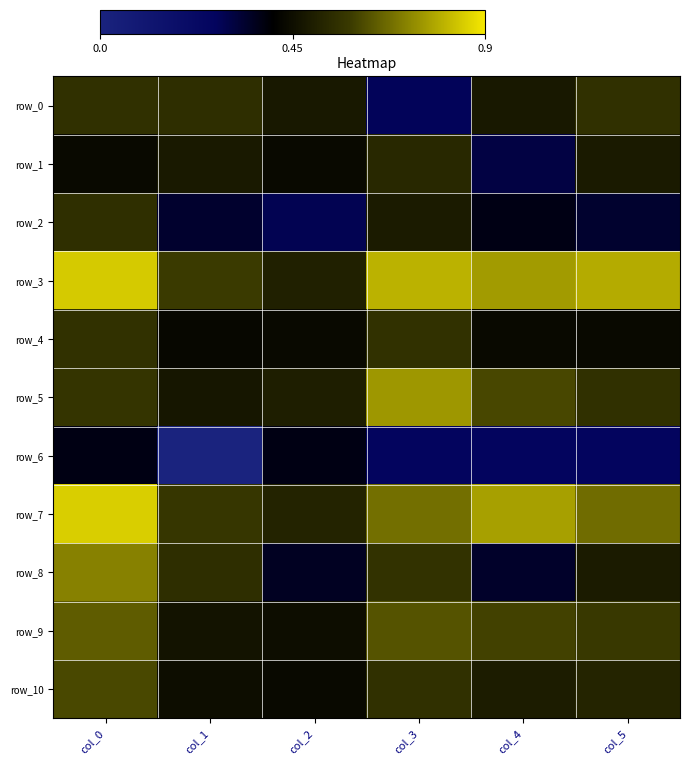

How many series are shown in this chart?

11